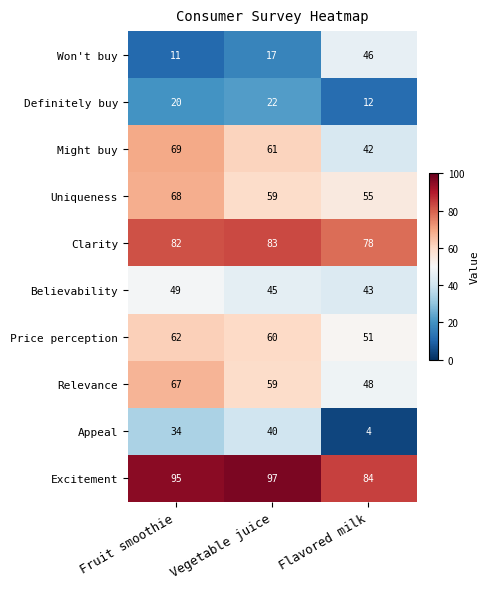

Reading left to right, list all the values displayed in this chart.

Won't buy: 11	17	46
Definitely buy: 20	22	12
Might buy: 69	61	42
Uniqueness: 68	59	55
Clarity: 82	83	78
Believability: 49	45	43
Price perception: 62	60	51
Relevance: 67	59	48
Appeal: 34	40	4
Excitement: 95	97	84